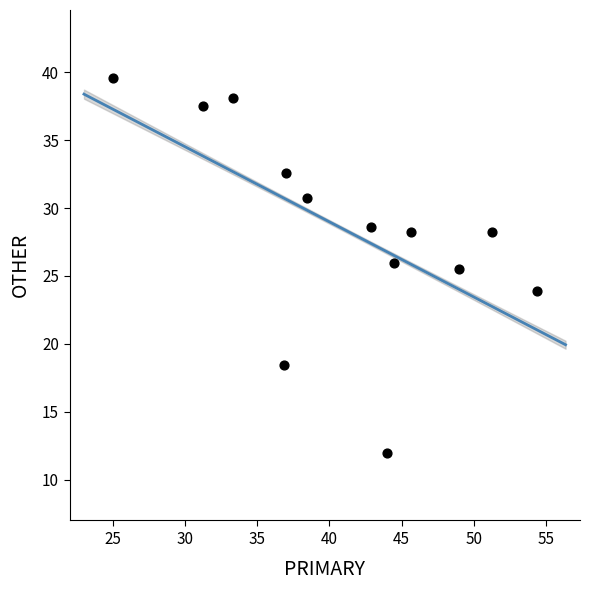

What Y value in the scatter plot is closest to 25?

25.5